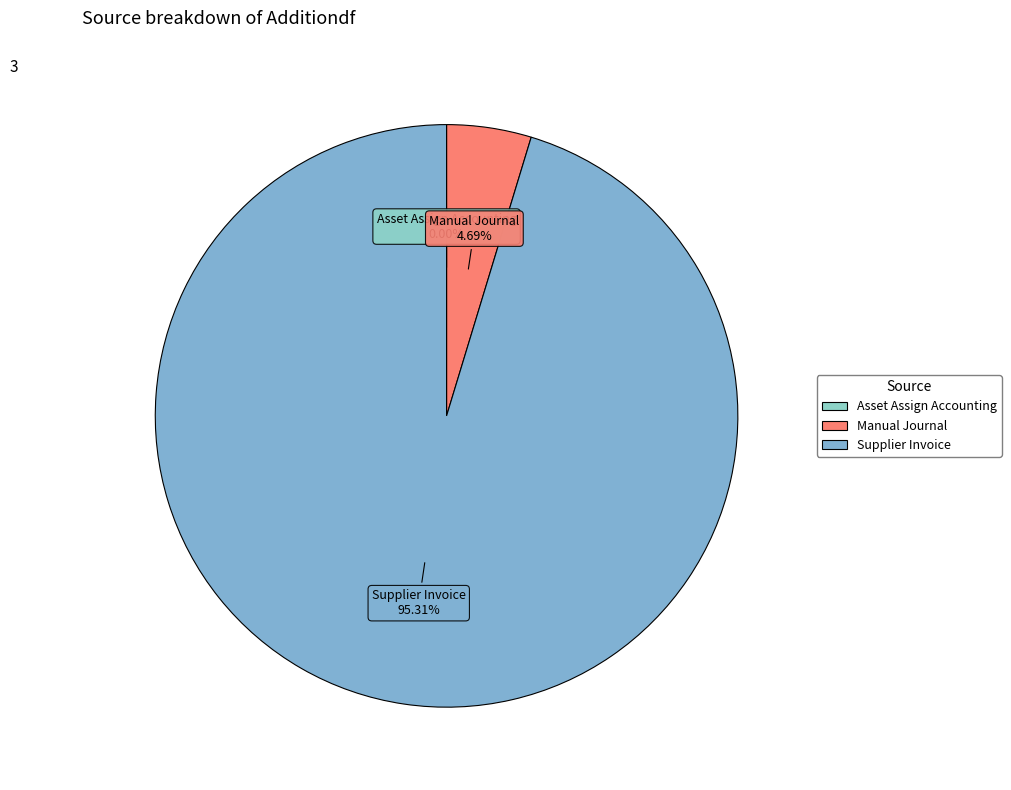

Which category has the biggest portion of the pie?

Supplier Invoice